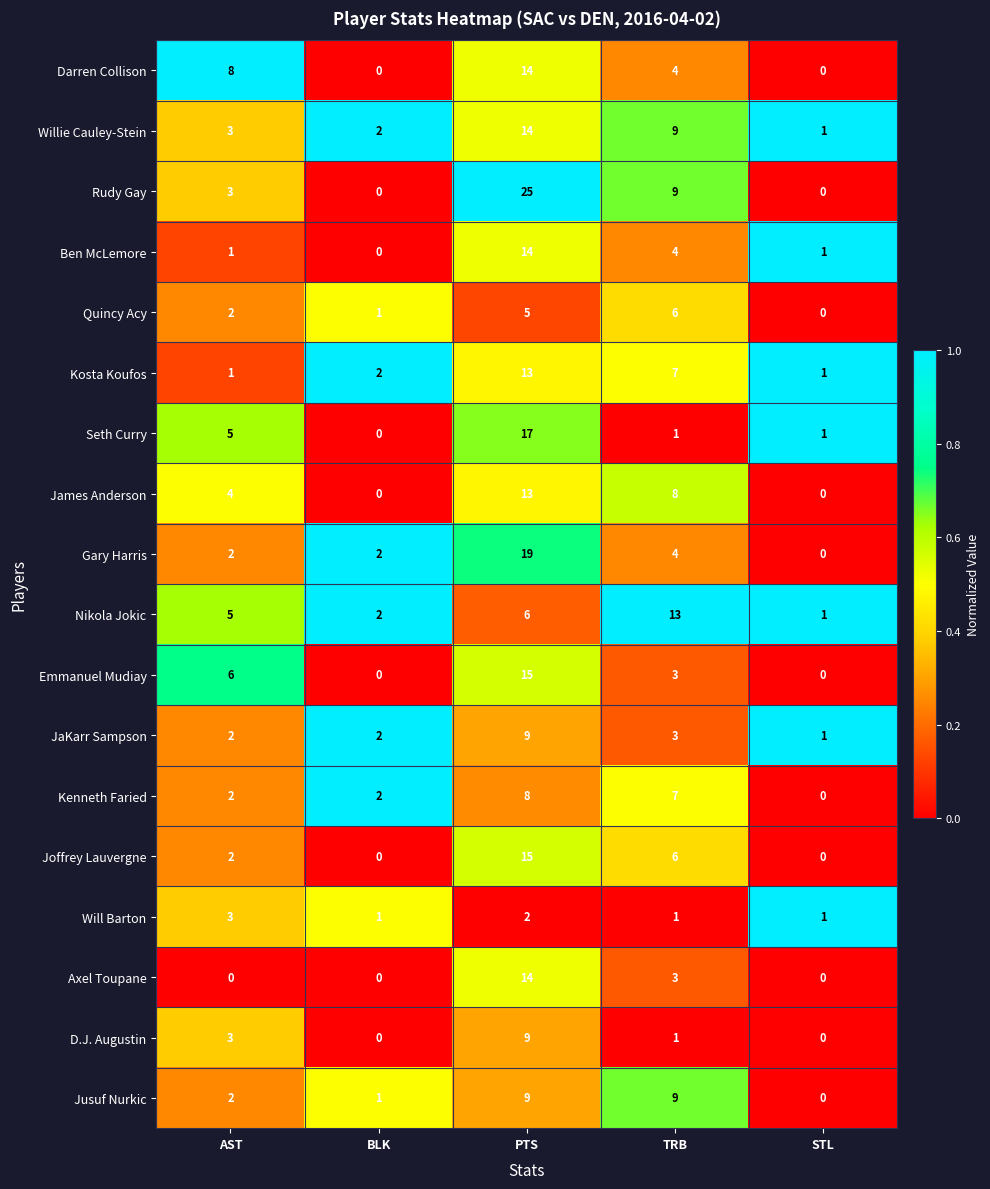

Which series has the largest total across all categories?

Rudy Gay